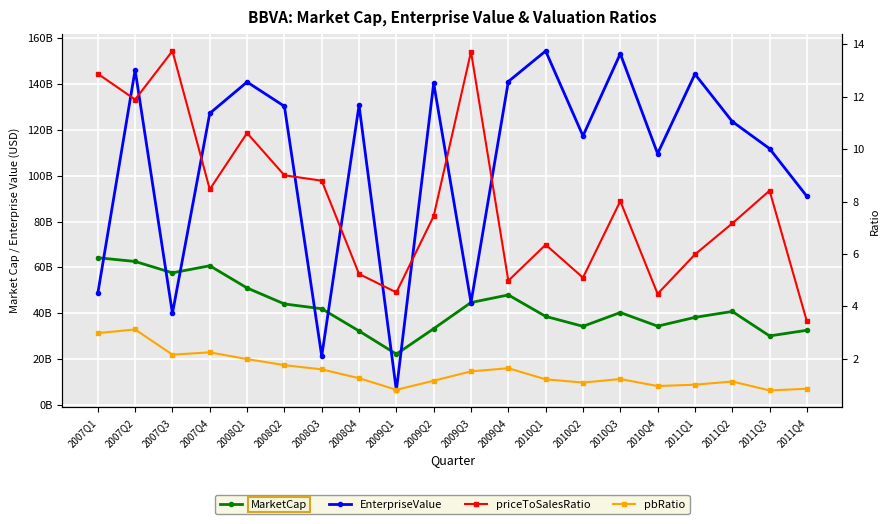

How many series are shown in this chart?

4